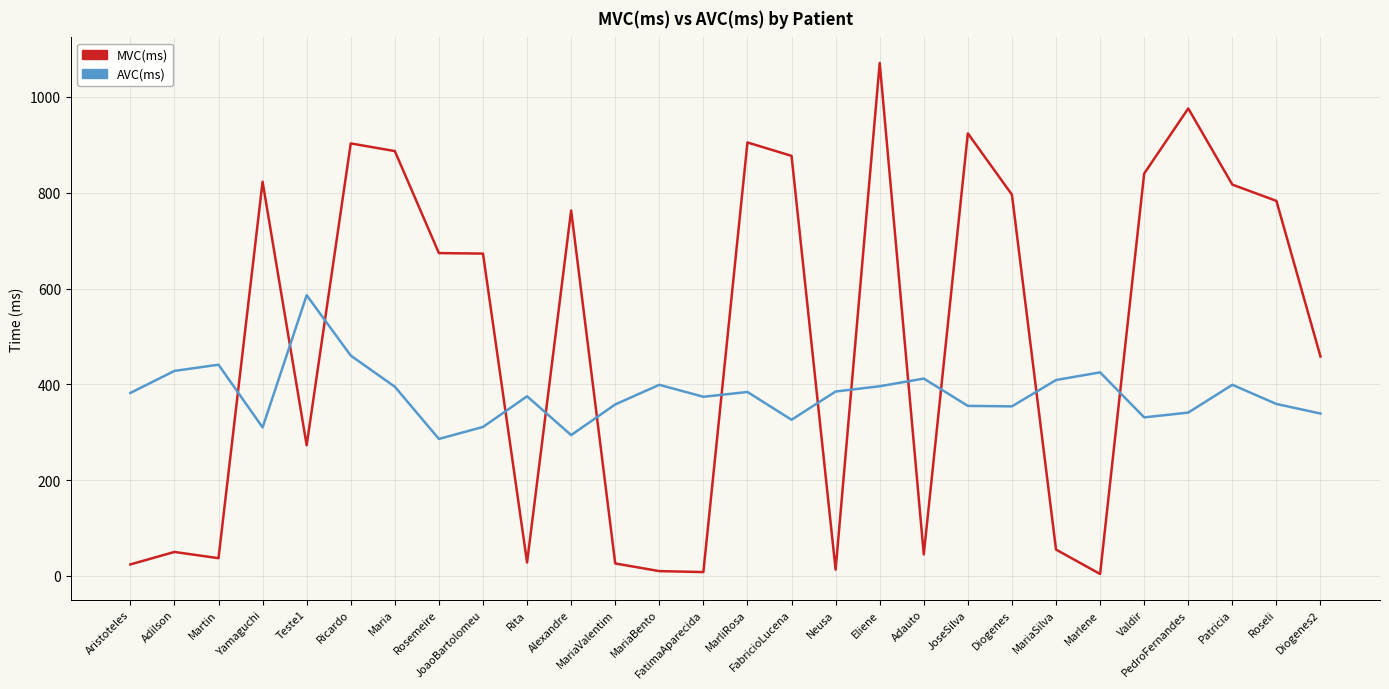

Between which two adjacent categories do MVC(ms) and AVC(ms) first intersect?

Martin and Yamaguchi